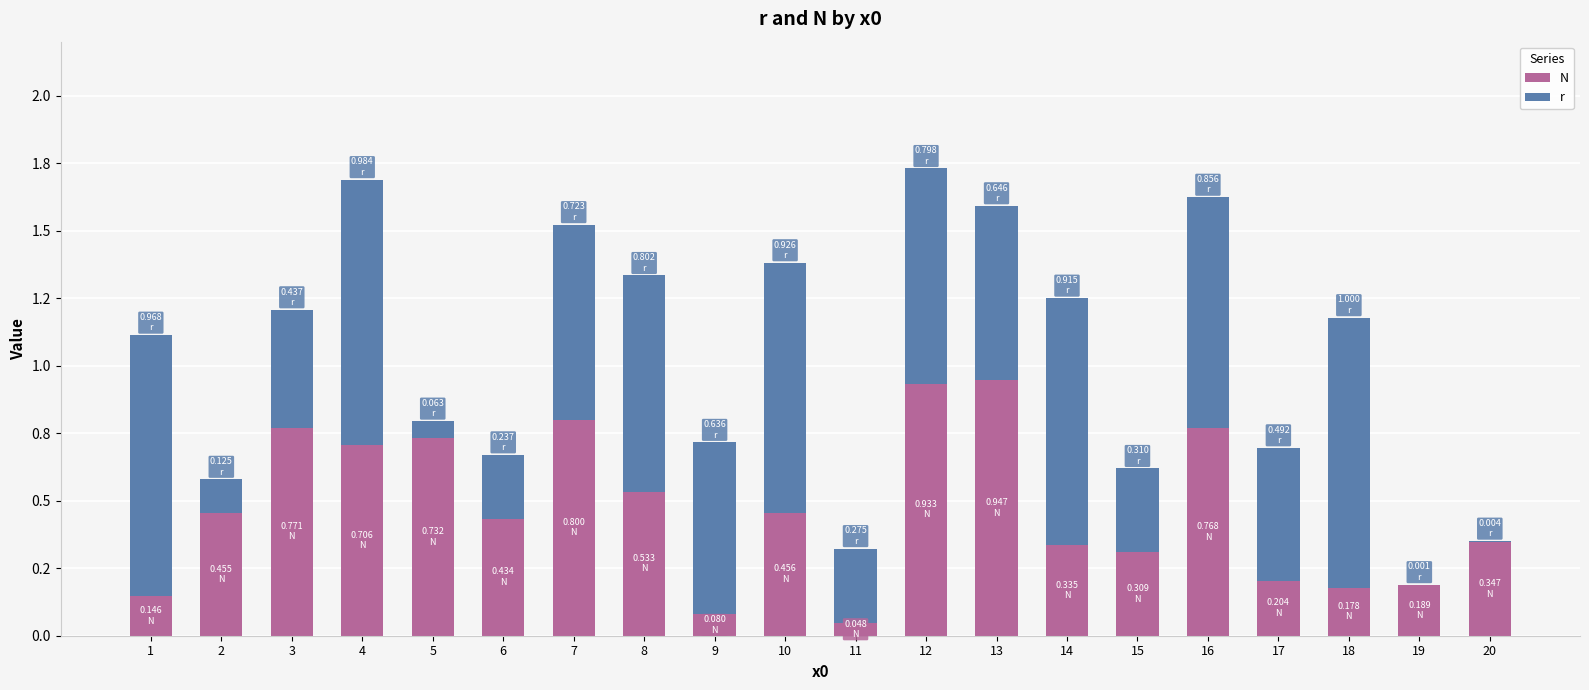

Read the r value at 18.

1.0